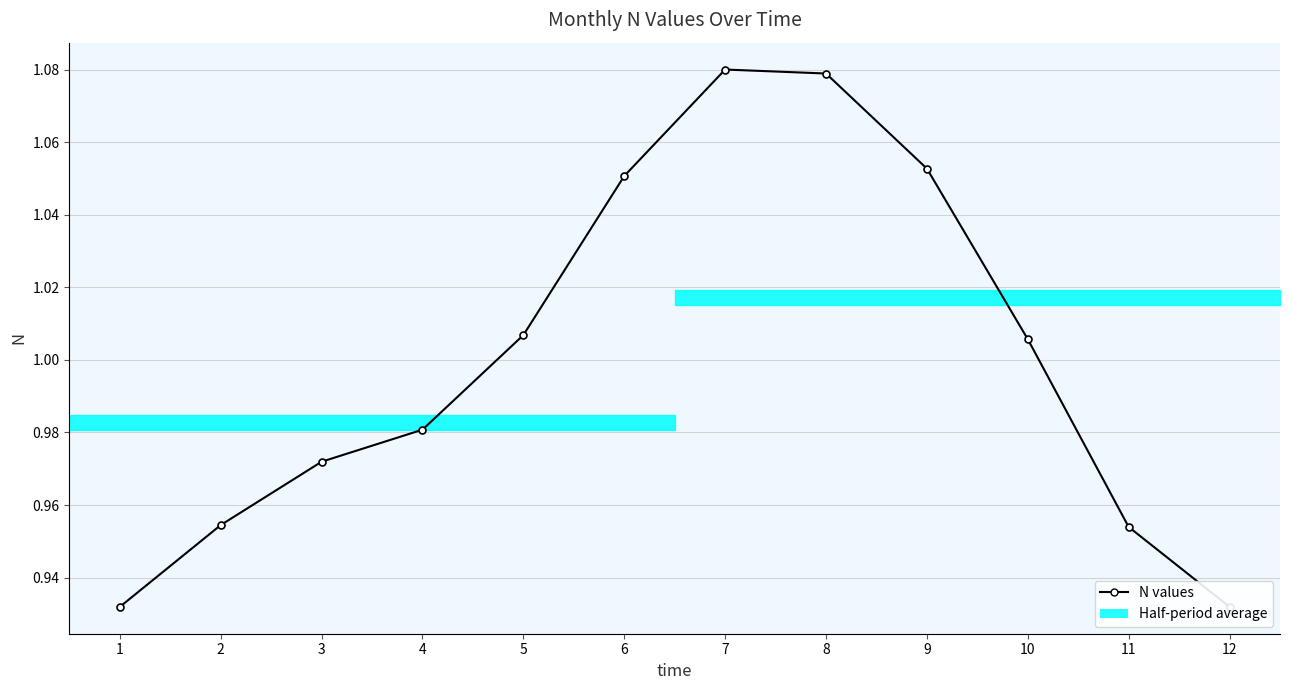

What is the approximate value at 3?

1.0